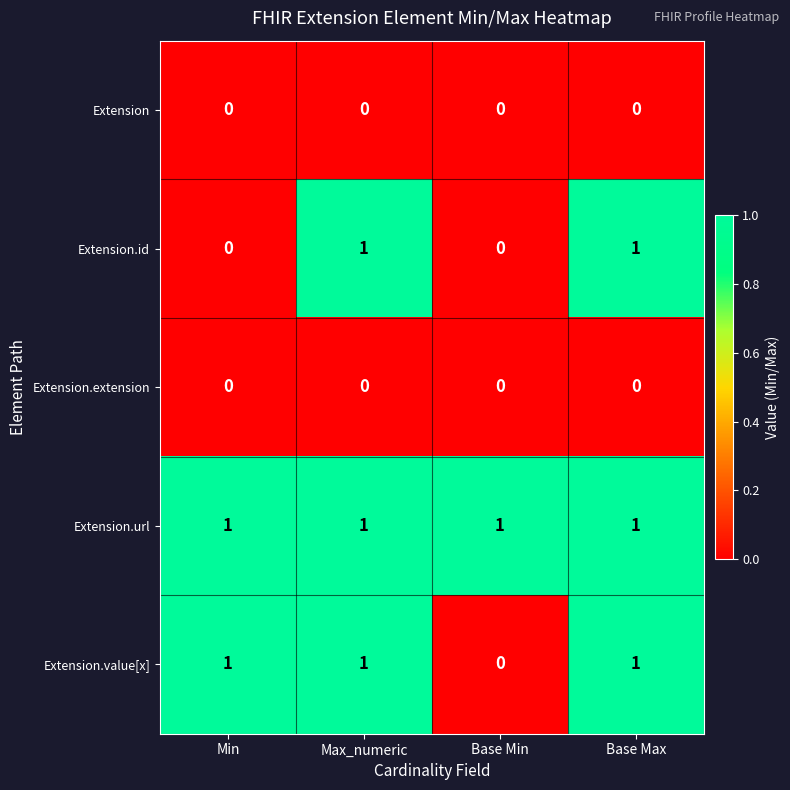

The value of Extension.url at Max_numeric is 1. True or false?

True